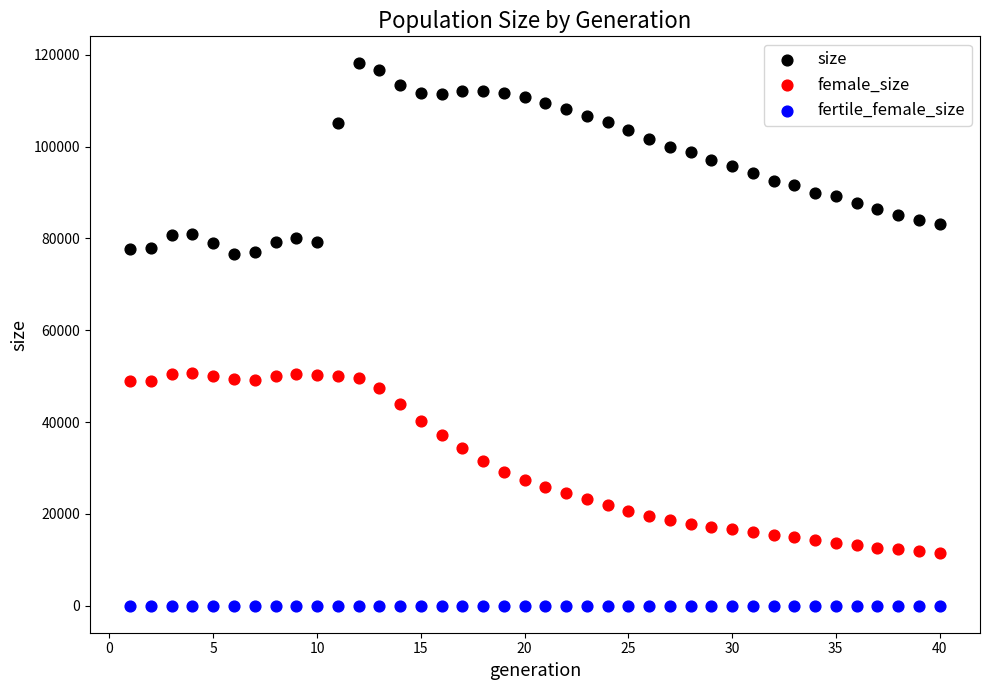

Which series reaches the minimum Y coordinate?

fertile_female_size